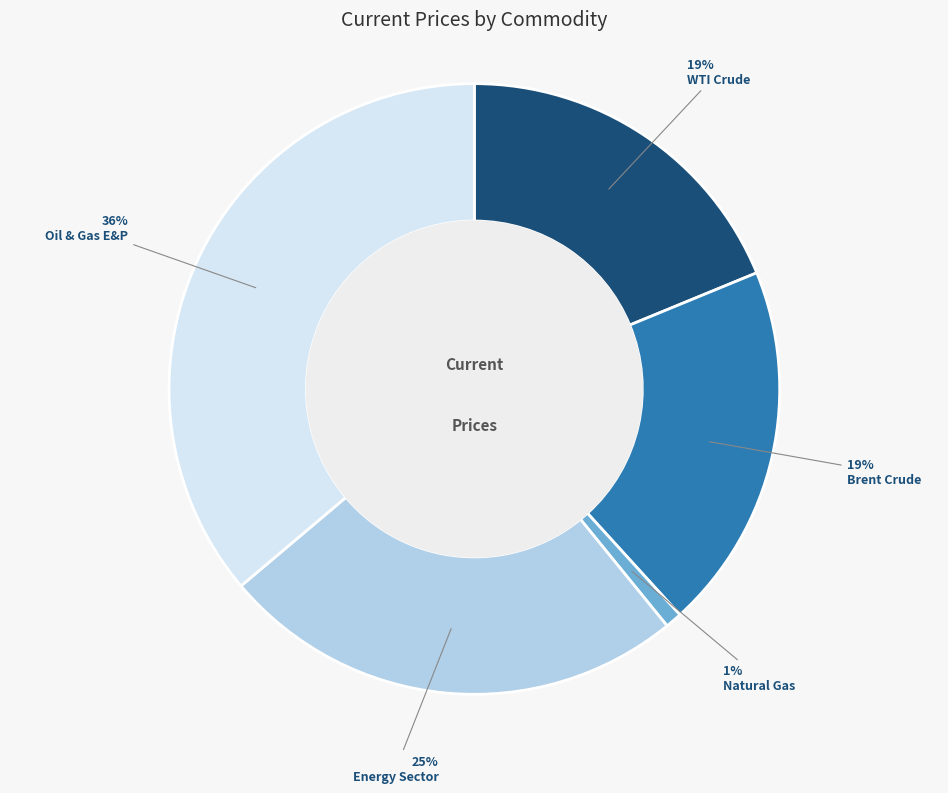

Does Energy Sector account for over 50% of the chart?

No